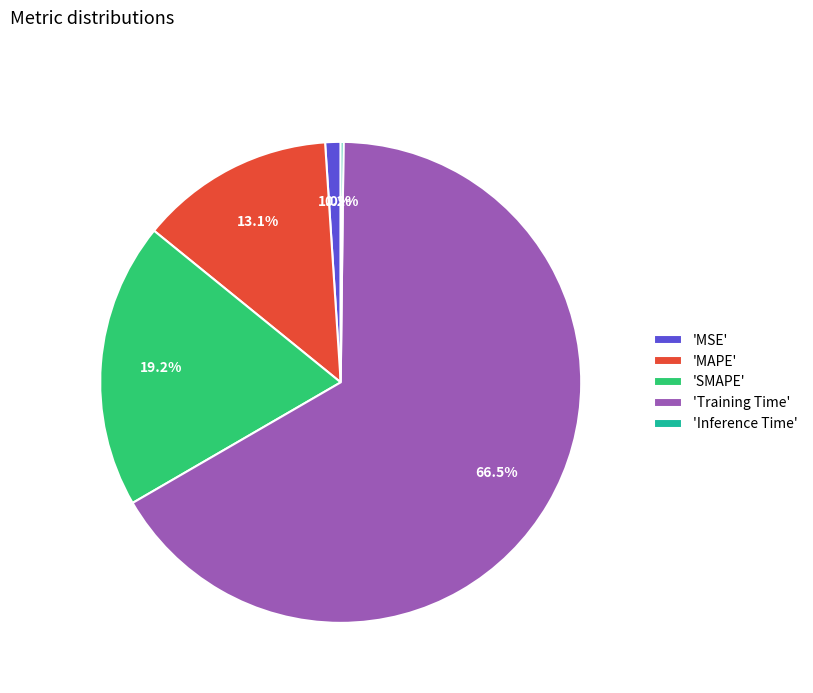

What percentage is NOT represented by 'SMAPE'?

80.8%